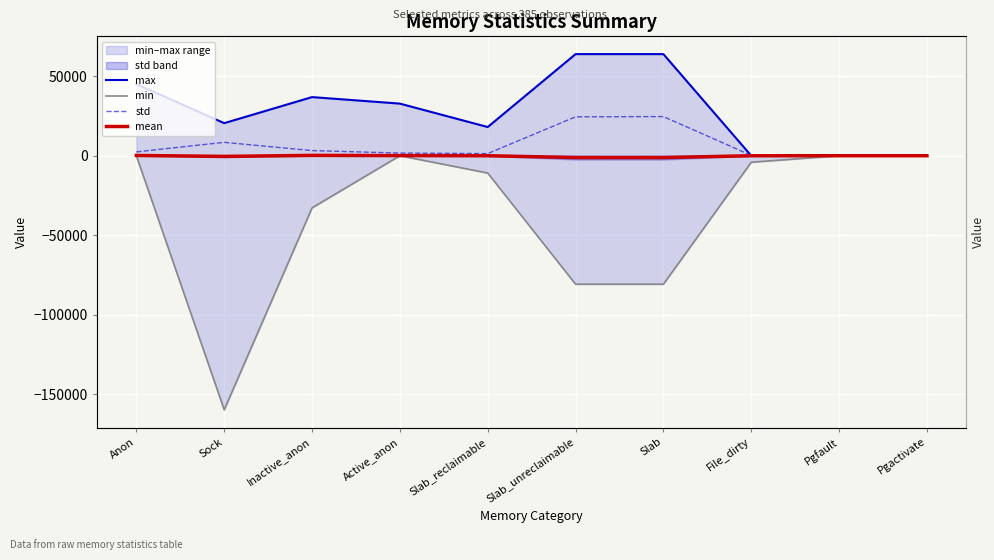

What is the label of the 4th point from the left?

Active_anon